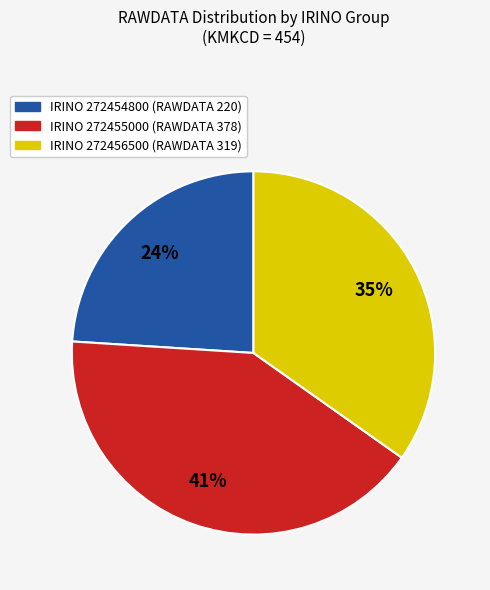

Is there a majority slice in this chart?

No